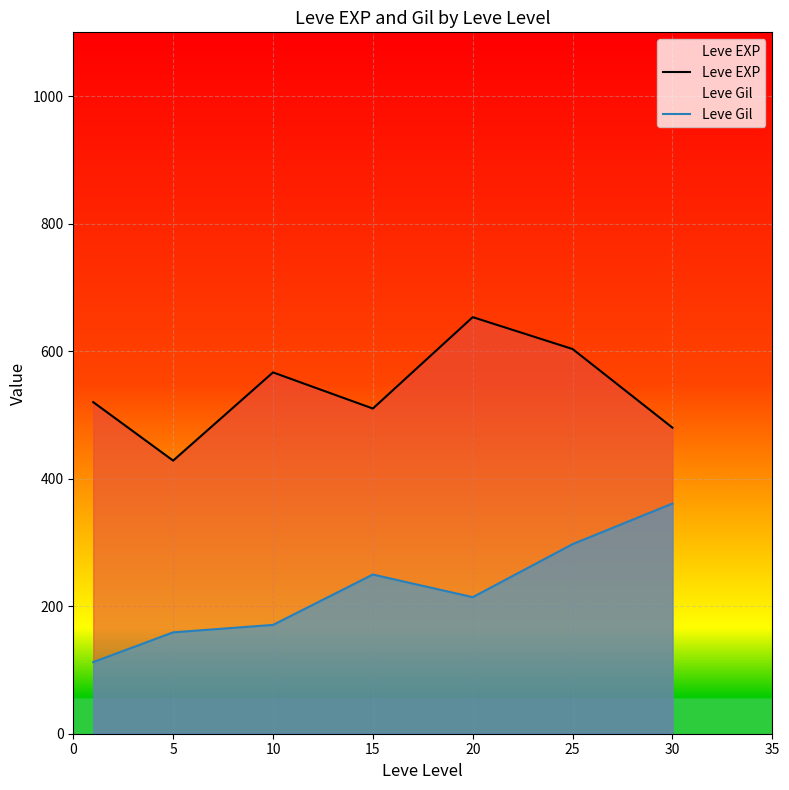

True or false: Leve EXP and Leve Gil intersect in this chart.

False